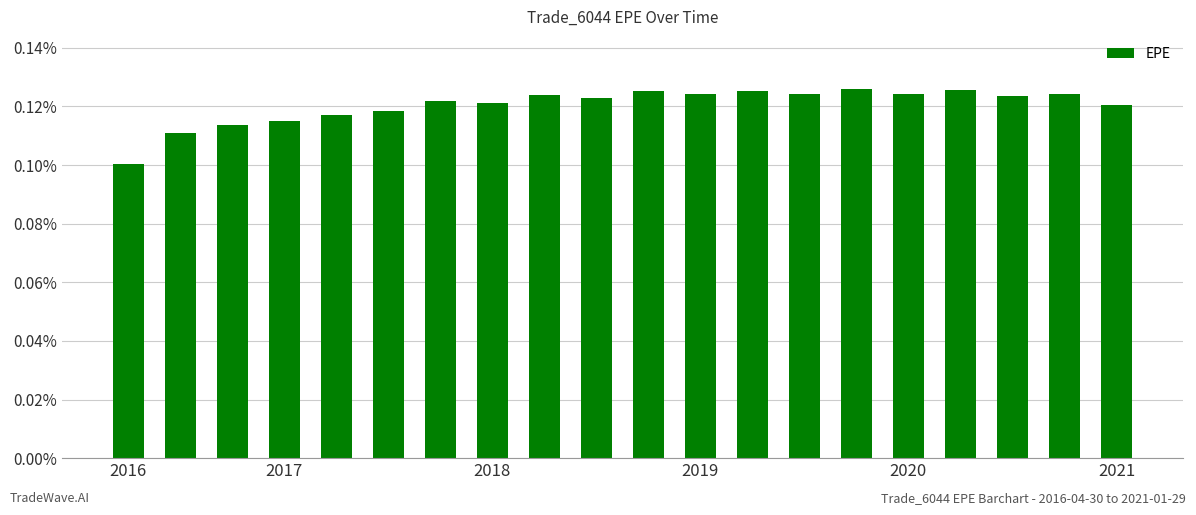

Are the bars horizontal?

No